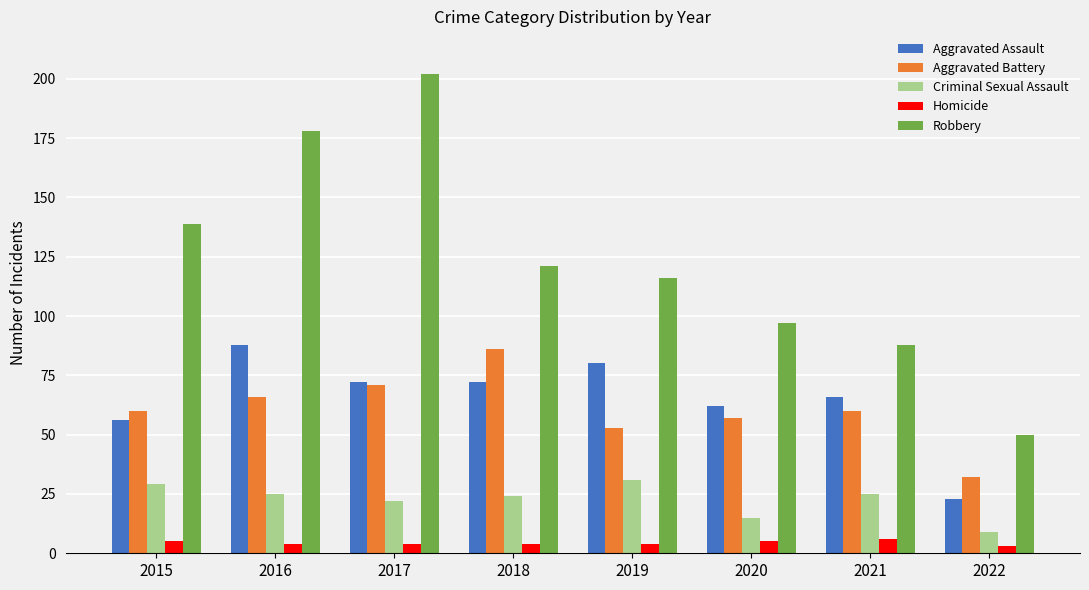

At which label does Robbery reach its peak?

2017